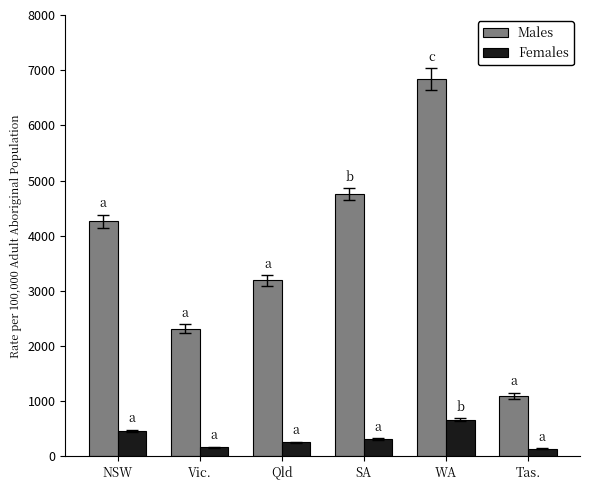

What is the difference between the Males values at Tas. and Qld?

2095.4